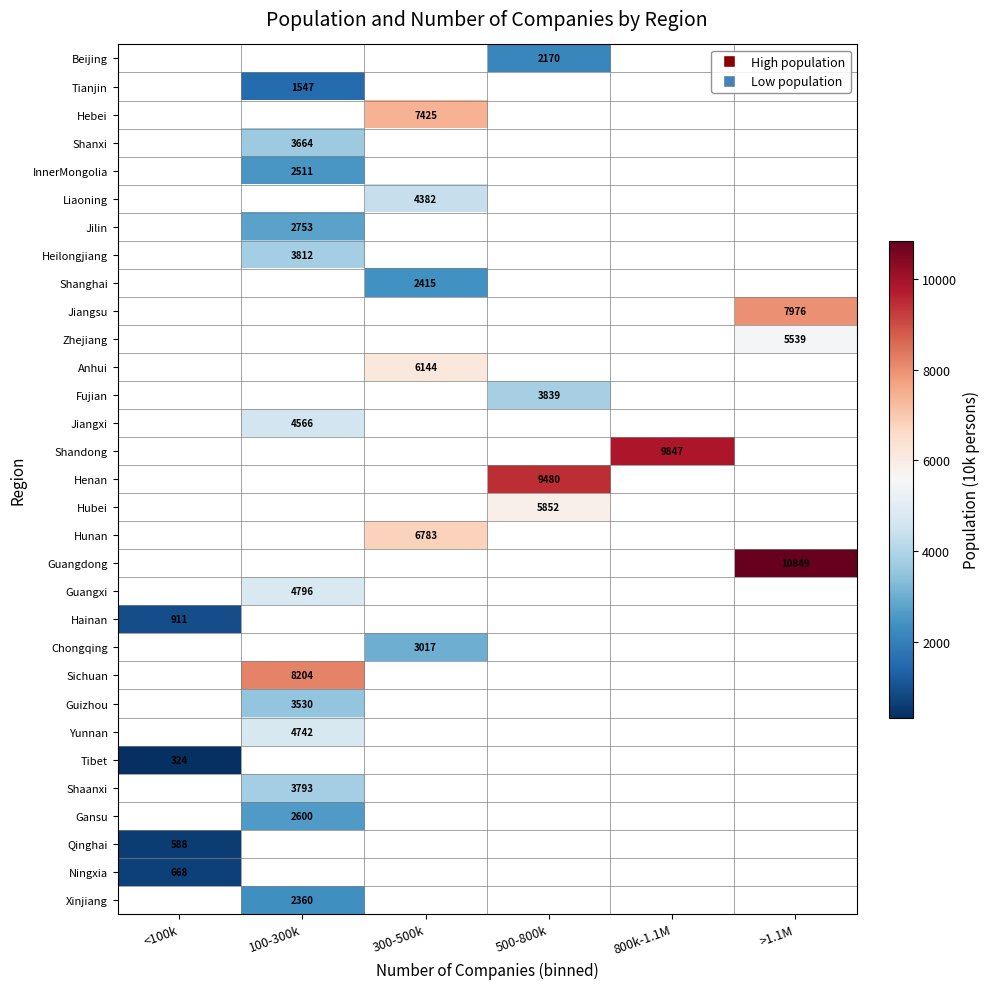

Is it true that Shaanxi equals 851.9 at 100-300k?

False